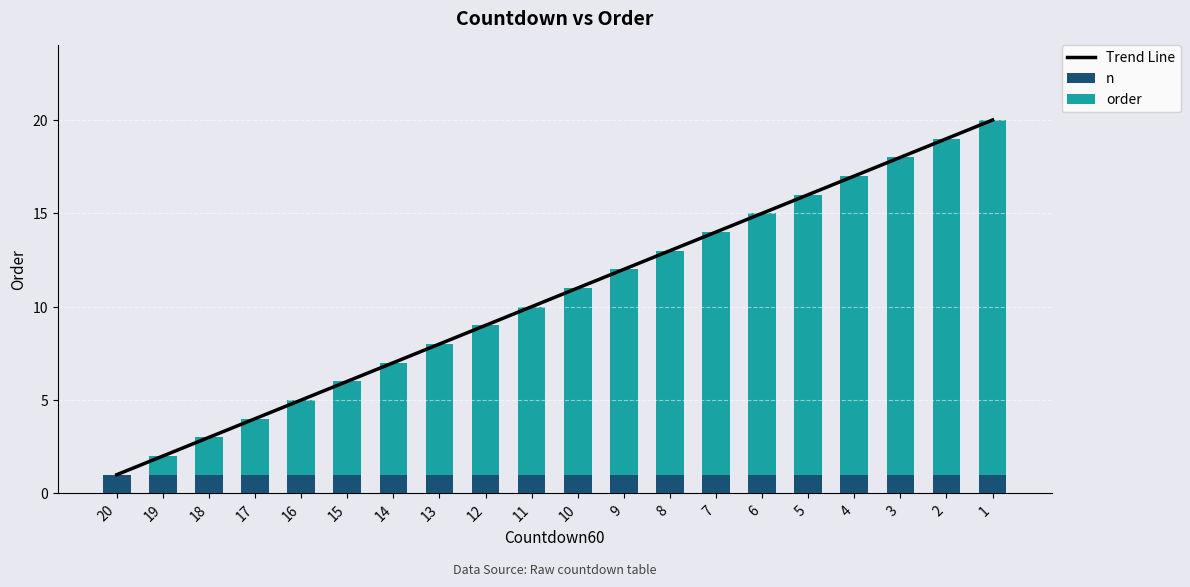

Which has a higher value, 6 or 1?

1